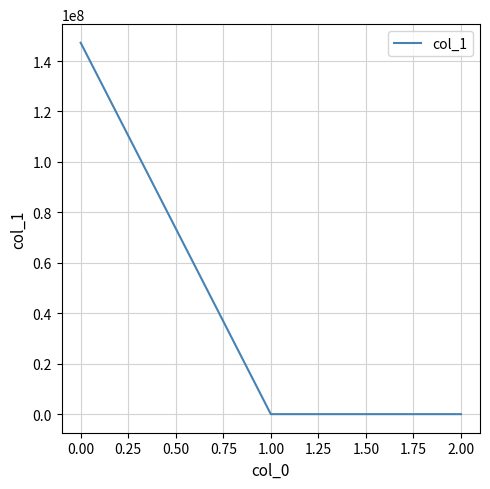

What is the difference between the second highest and minimum values?

2.5